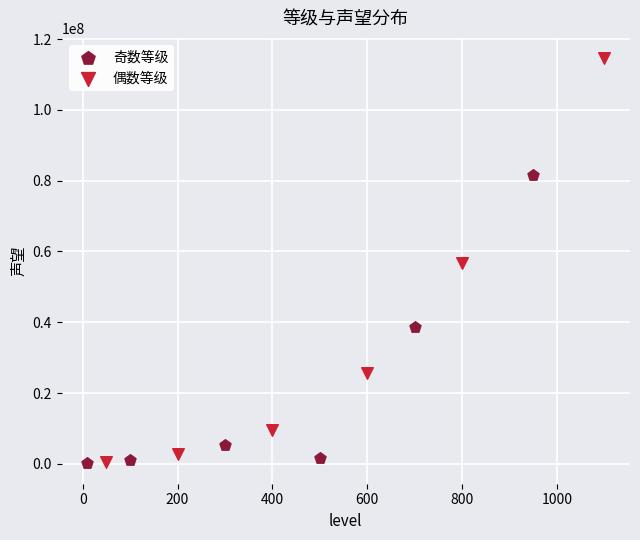

Which series contains the highest Y value?

偶数等级